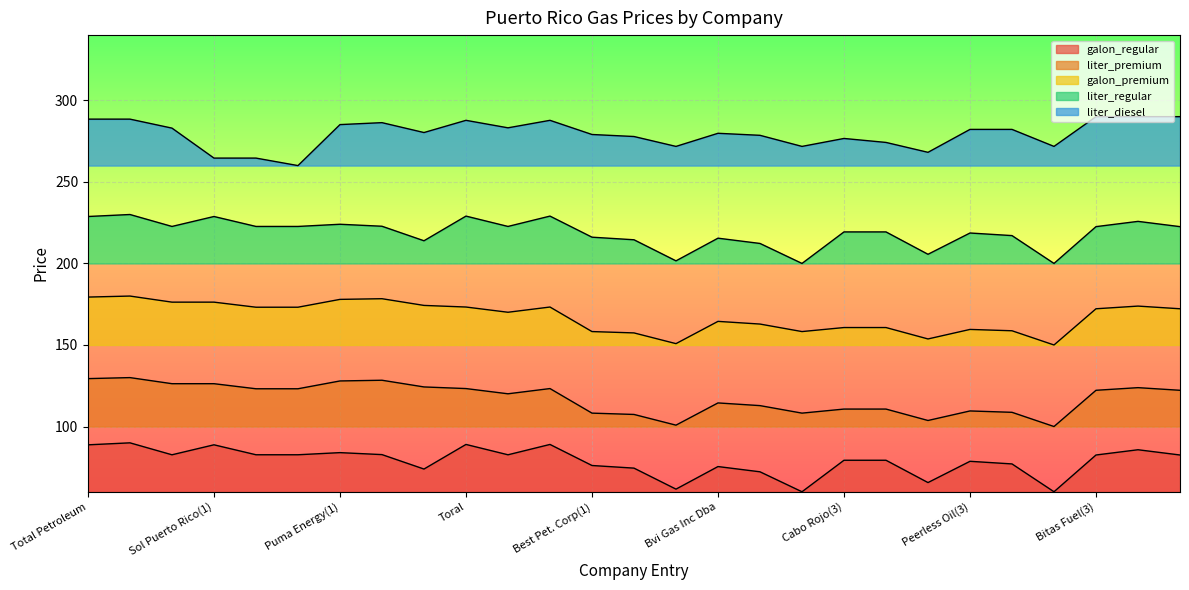

Which series changed the most between Sol Puerto Rico(2) and Petroleum Corp.(1)?

liter_diesel